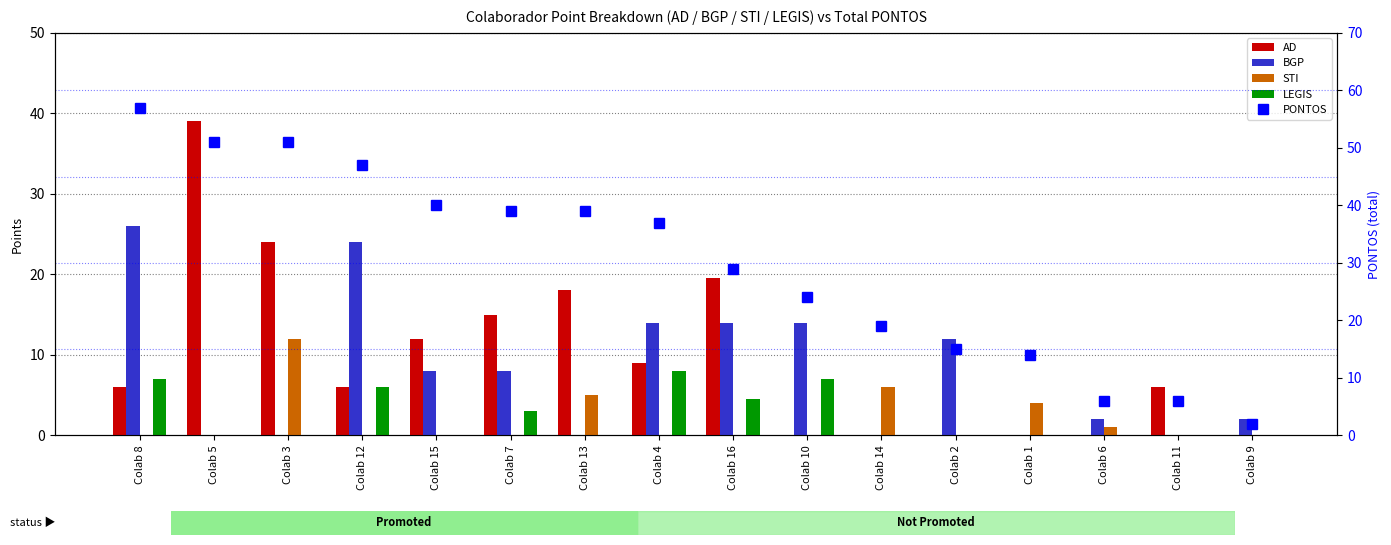

What is the difference between the maximum and minimum values in the PONTOS series?

55.0